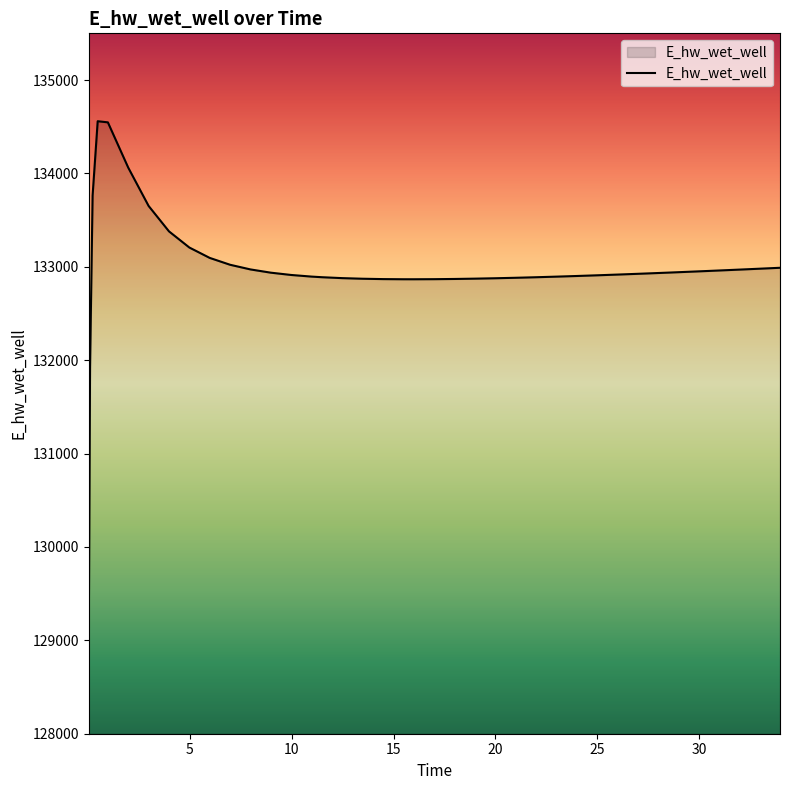

What is the greatest value displayed?

134558.9